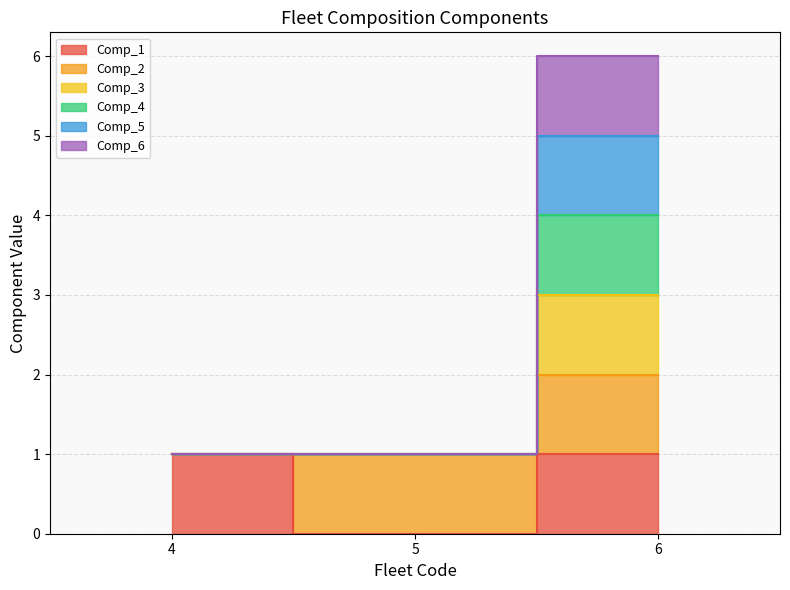

At which label does Comp_4 reach its minimum?

4